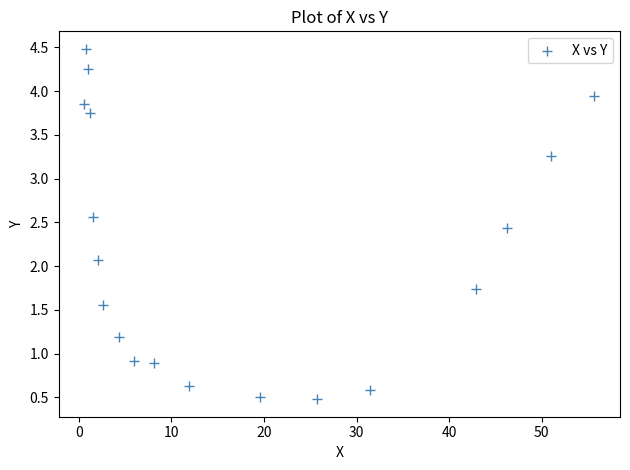

What Y value in the scatter plot is closest to 2?

2.1